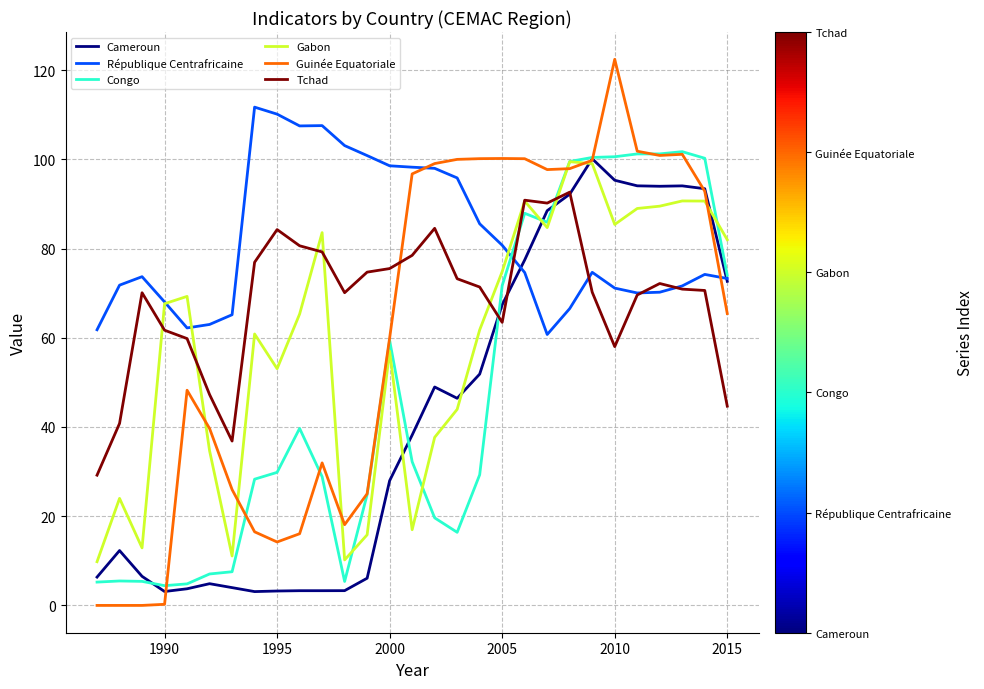

What is the difference between the maximum and minimum values in the République Centrafricaine series?

51.0